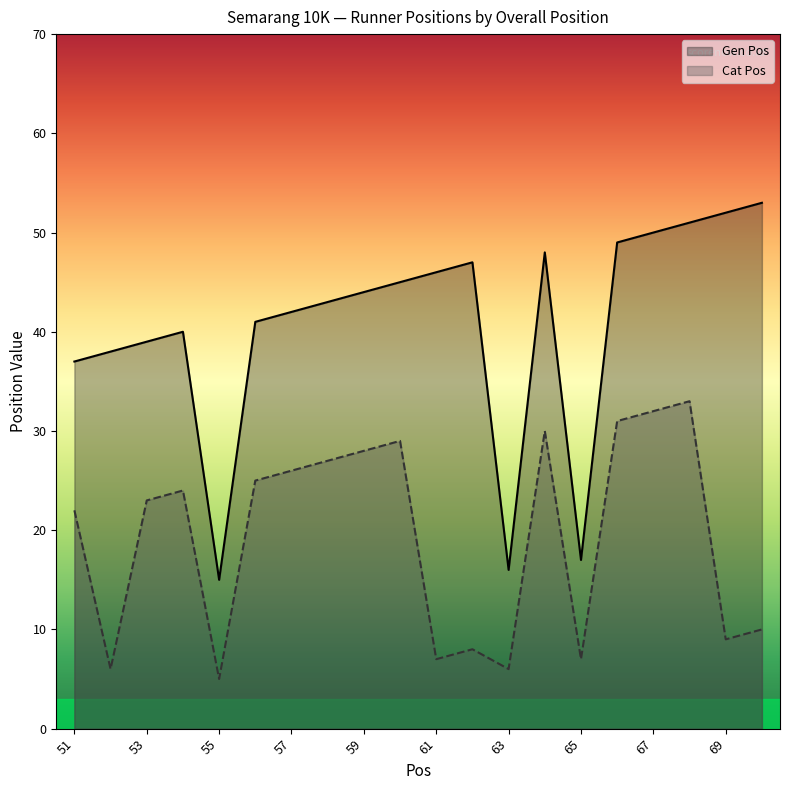

Which series has the widest spread of values?

Gen Pos